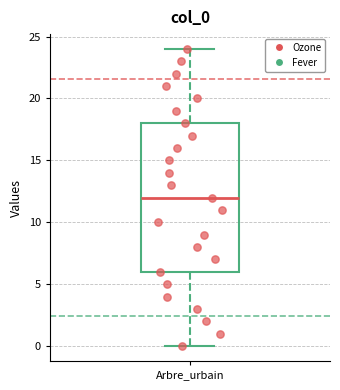

Read this box plot against the y-axis: the position of the median line, the range covered by the box, and the ends of both whiskers. The values are not printed on the chart, so give them approximately, as read against the axis.

median 12, box 6 to 18, whiskers 0 to 24